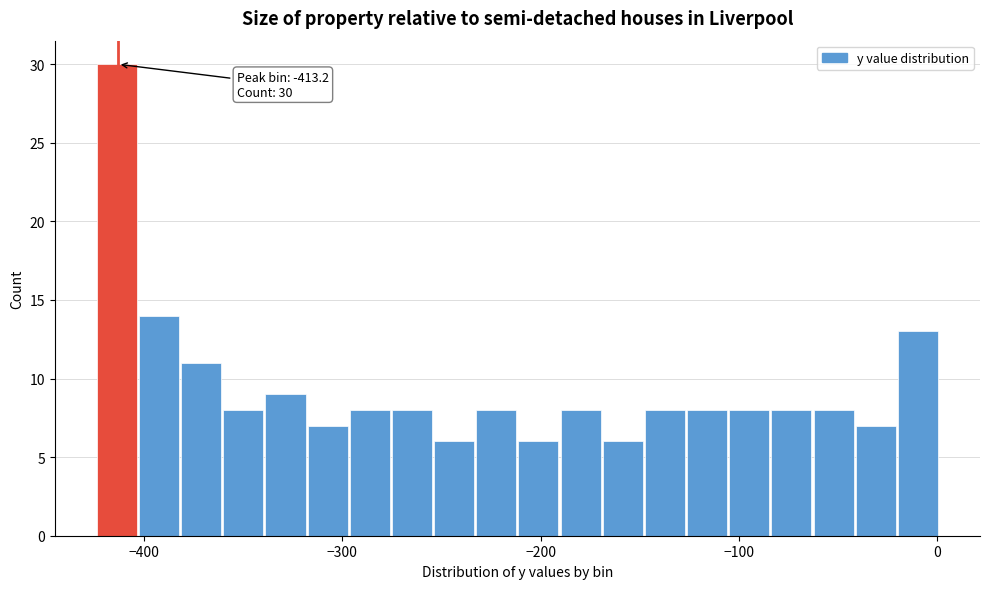

Around what value on the x-axis is the tallest bar? Give the approximate position of its centre, as read against the axis.

-410